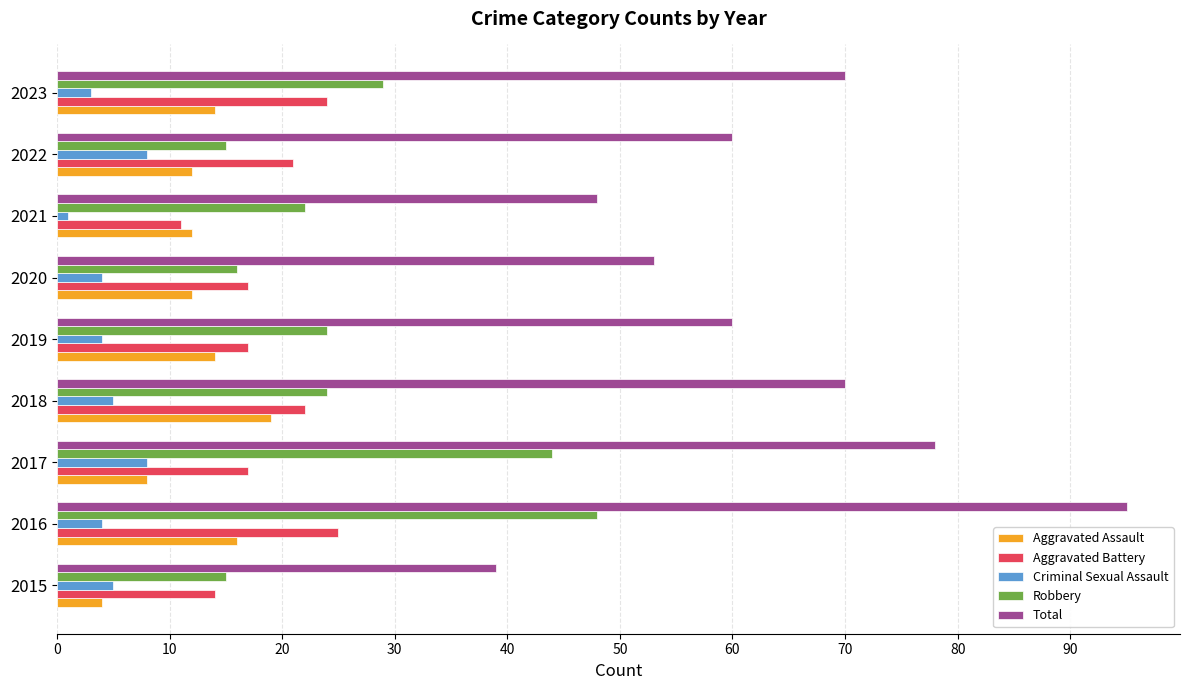

What is the average value of the Total series?

64